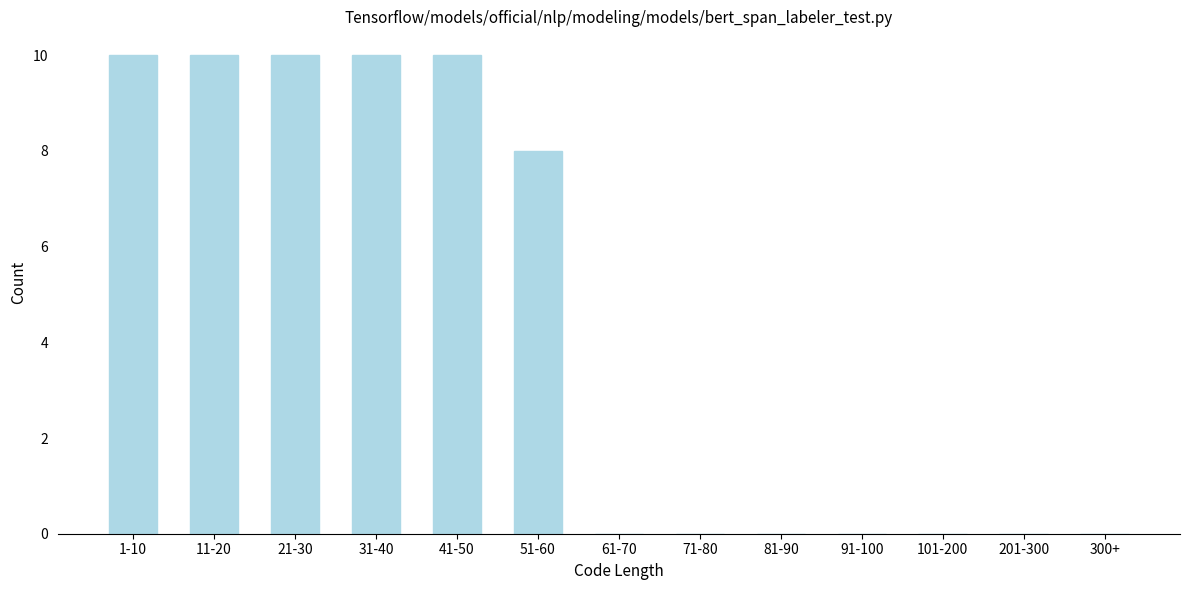

Where is the data nearest to the value 5?

51-60